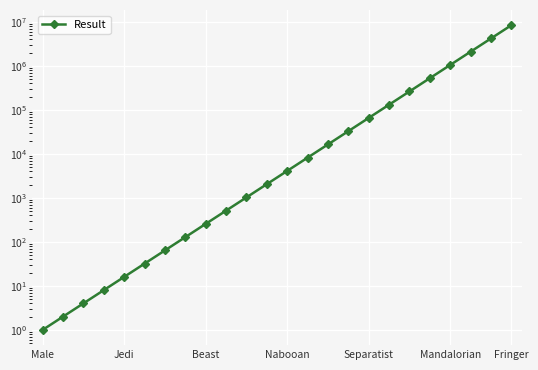

How many data points does each series have?

24